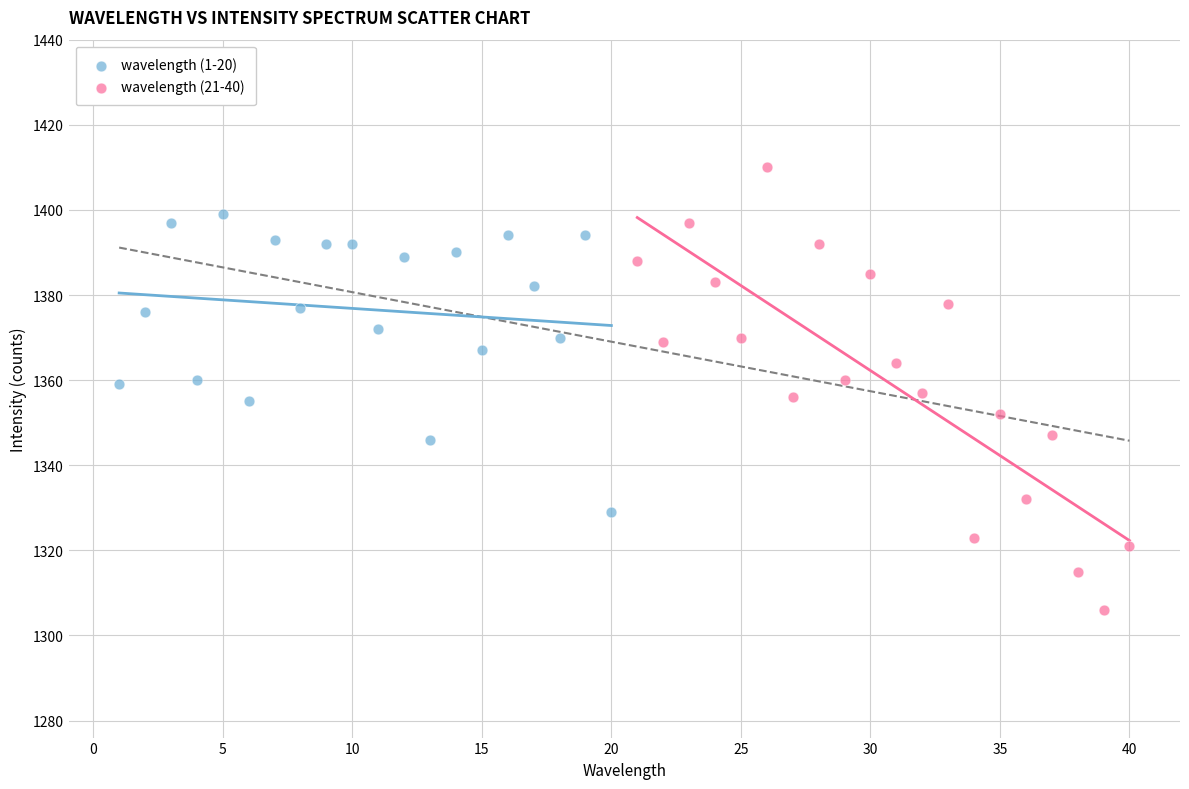

Which series has the largest Y range (max minus min)?

wavelength (21-40)